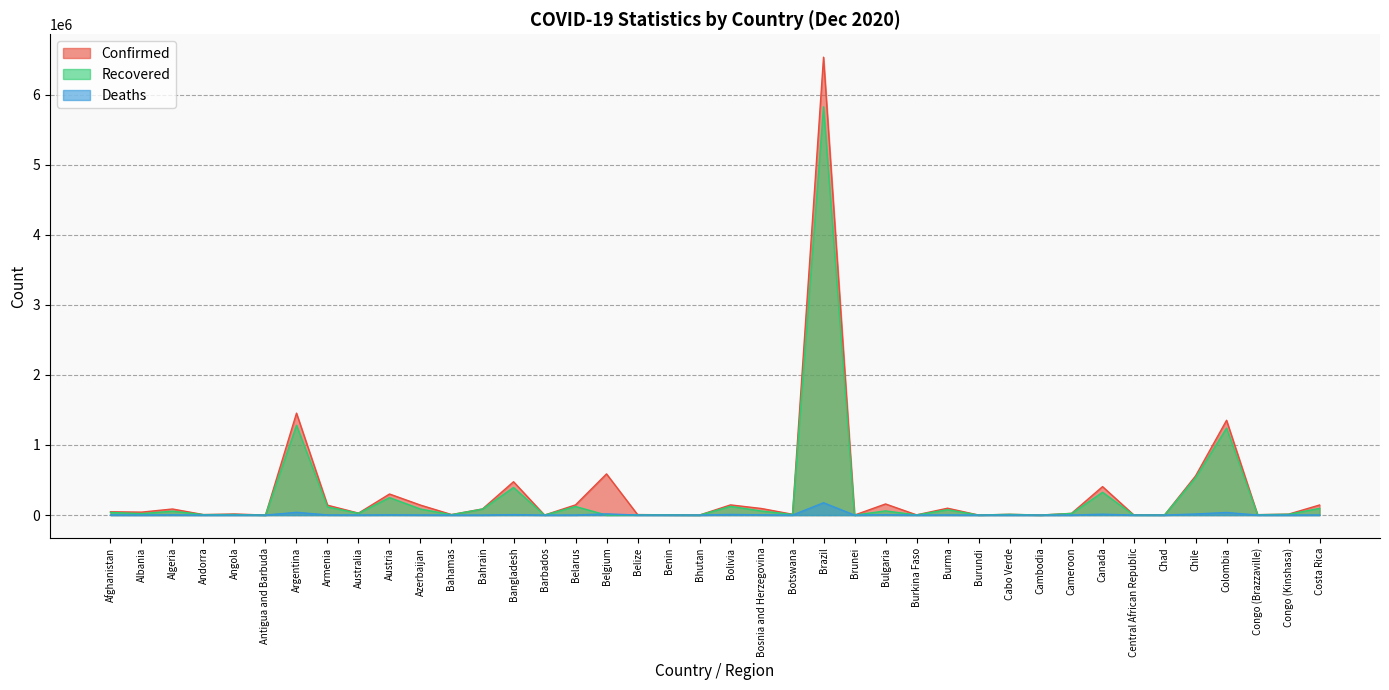

True or false: Confirmed and Deaths intersect in this chart.

False